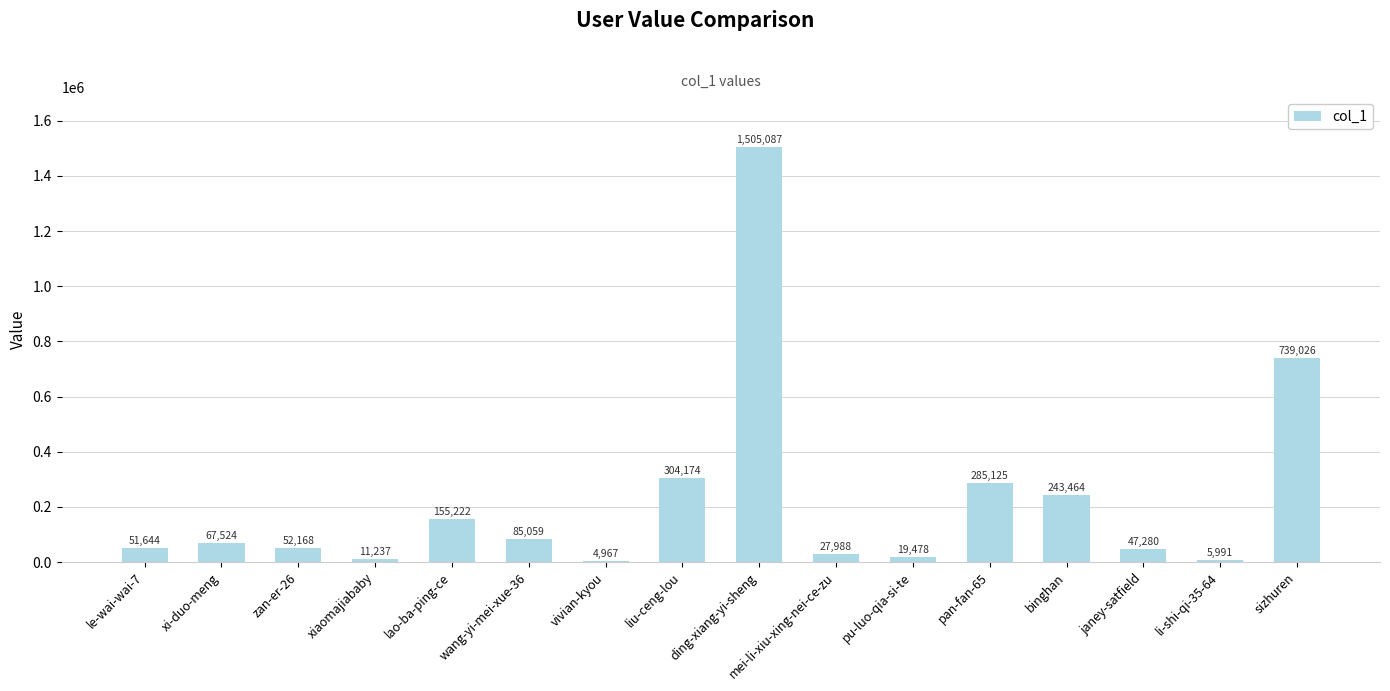

Which has a higher value, xi-duo-meng or xiaomajiababy?

xi-duo-meng